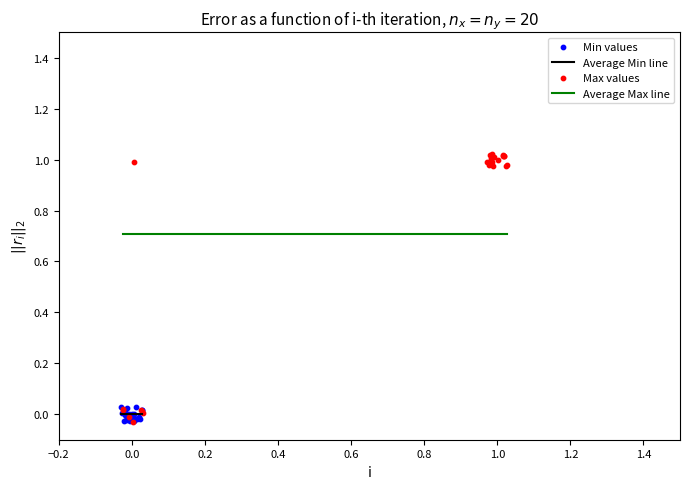

Which series has the largest Y range (max minus min)?

Max values